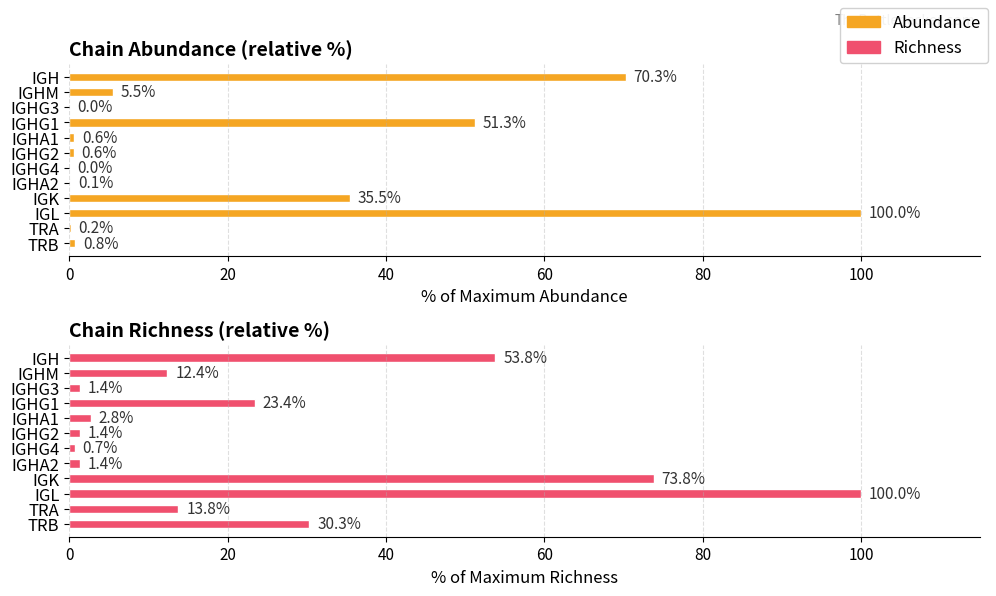

How many values in the Richness series are below 13?

6